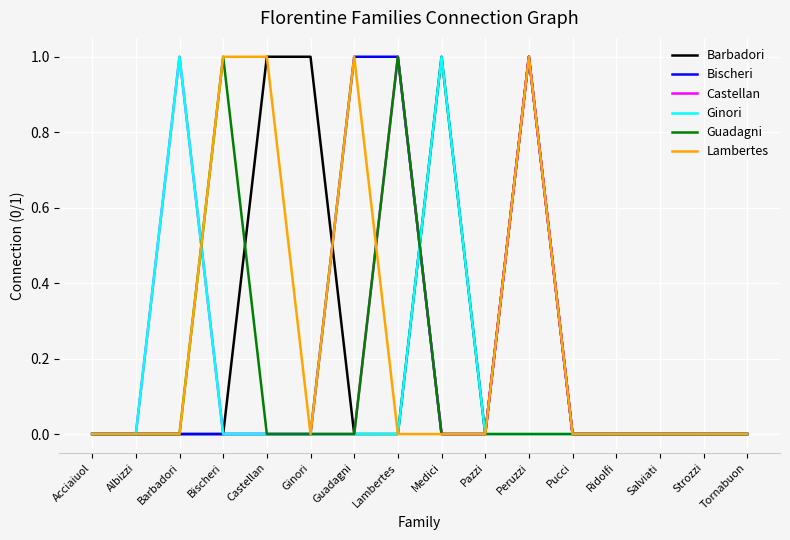

What position from the left is Pazzi?

10